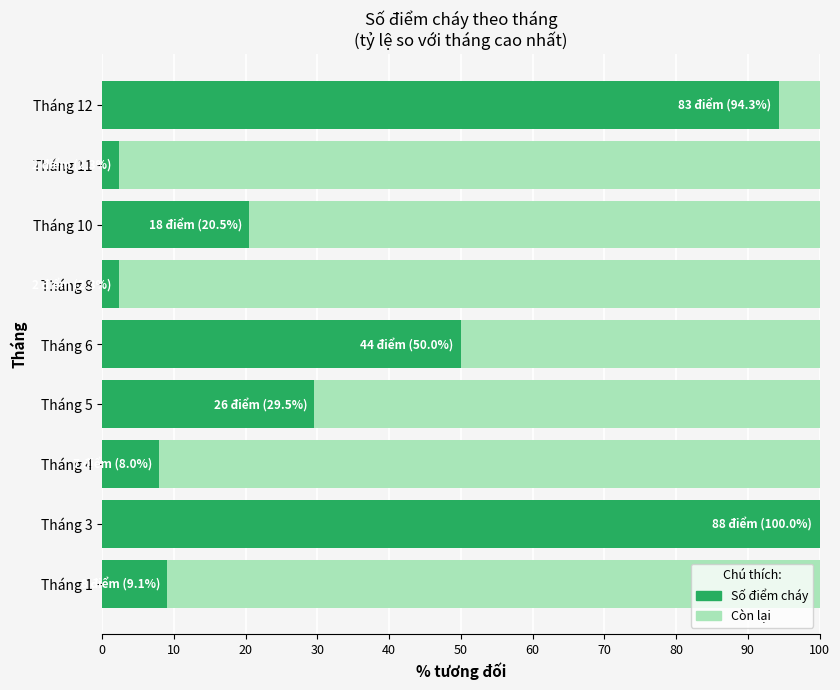

How many distinct data groups are displayed?

2